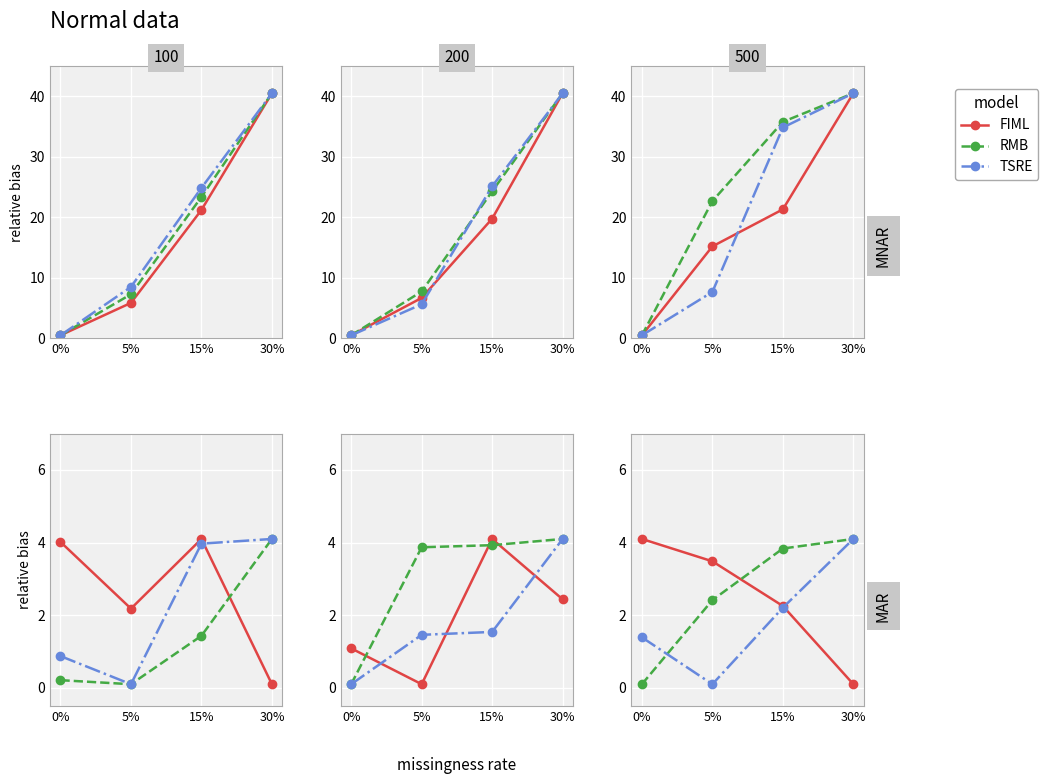

Is it true that TSRE equals 1.4 at 0%?

True